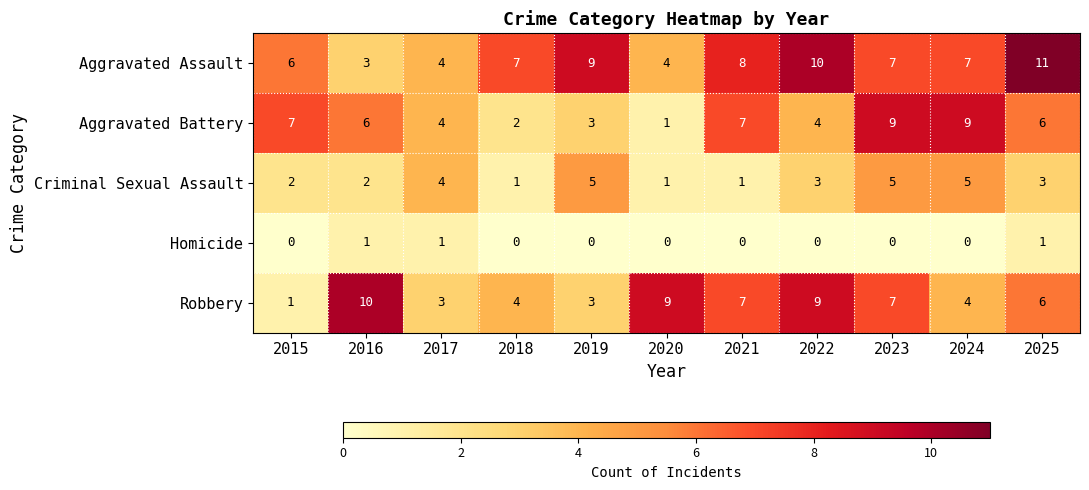

What is the greatest value displayed?

11